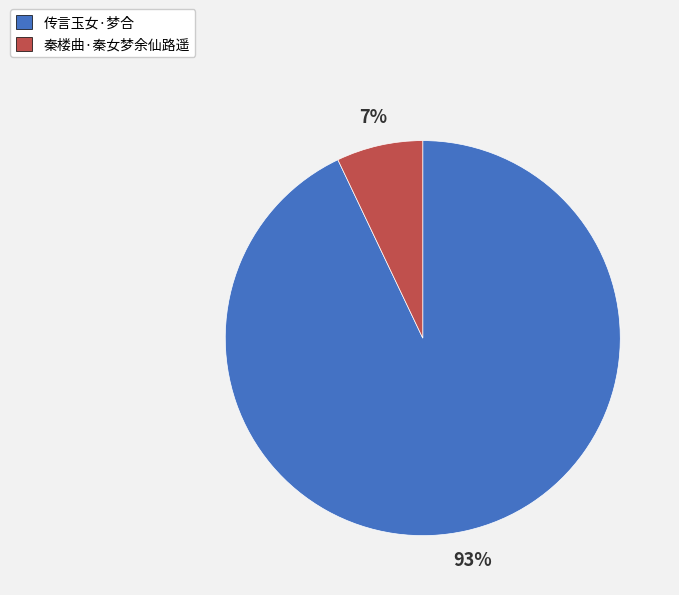

Rank the categories by value from lowest to highest.

秦楼曲·秦女梦余仙路遥, 传言玉女·梦合